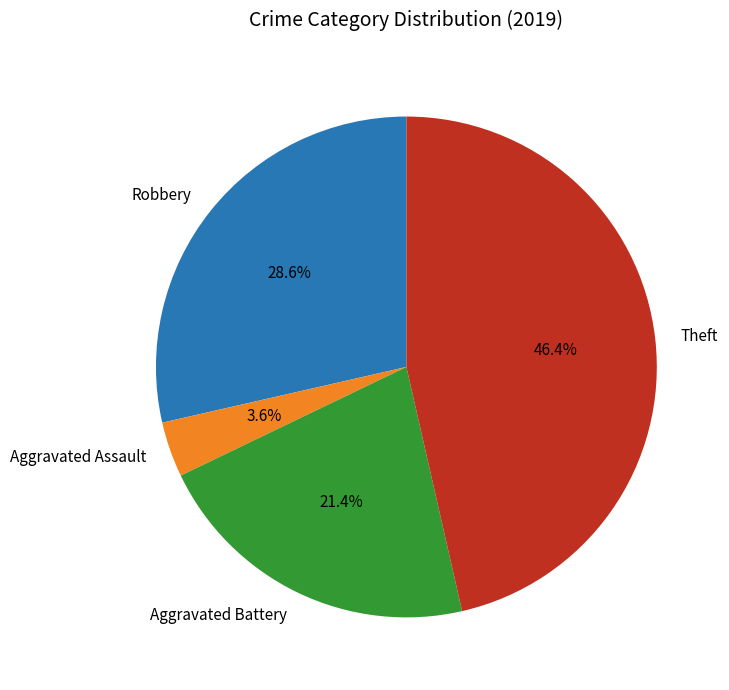

Combined, what portion of the pie is Aggravated Assault and Aggravated Battery?

25.0%